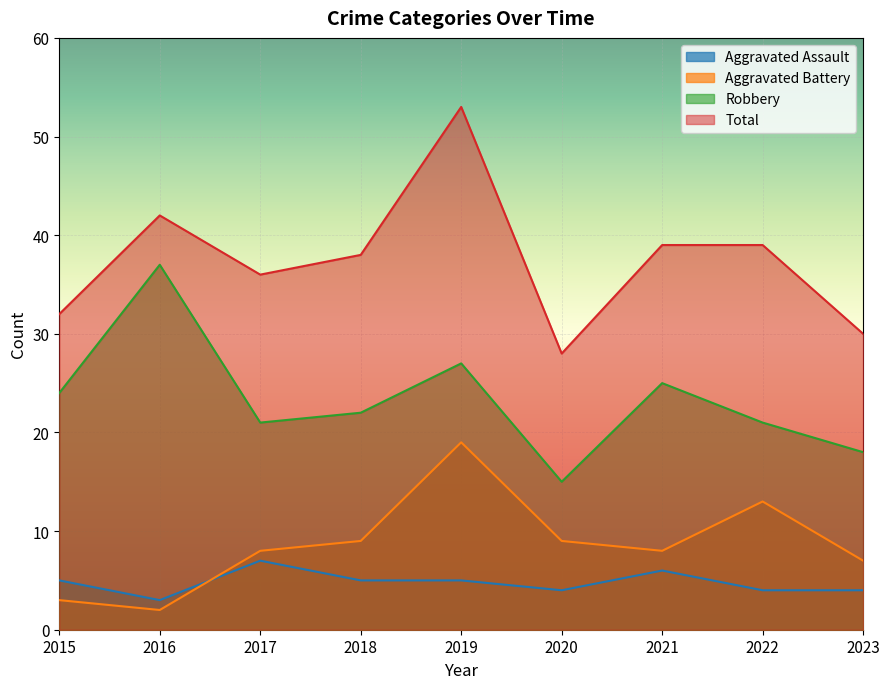

True or false: Robbery and Total cross at least once.

False